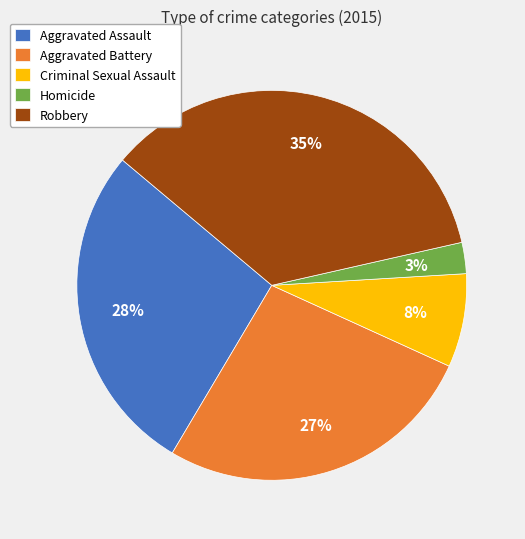

Which category has the biggest portion of the pie?

Robbery